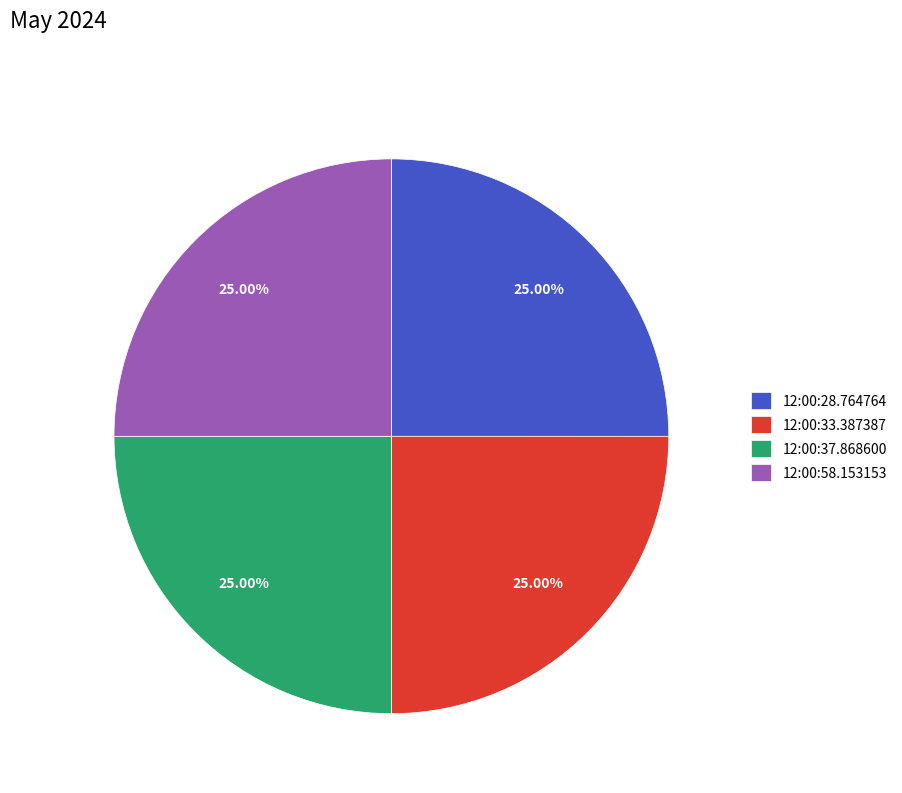

Does 12:00:33.387387 represent more than half of the total?

No